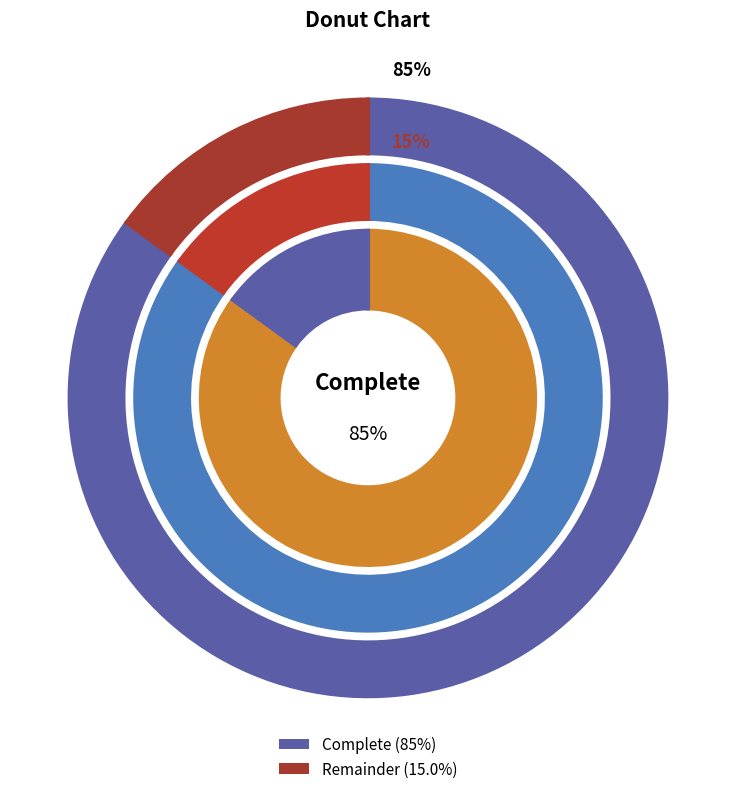

The Remainder slice represents 4% of the pie. True or false?

False